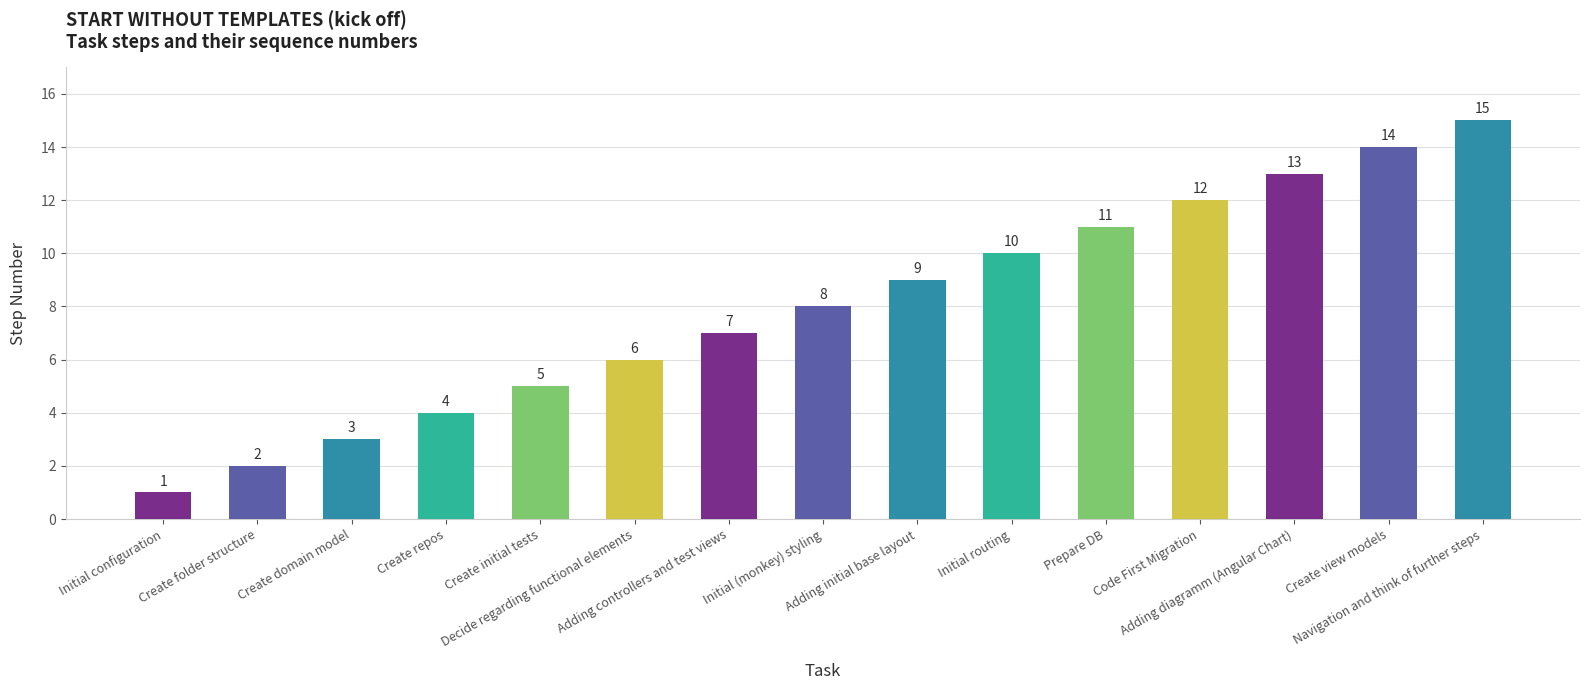

What is the maximum value shown in the chart?

15